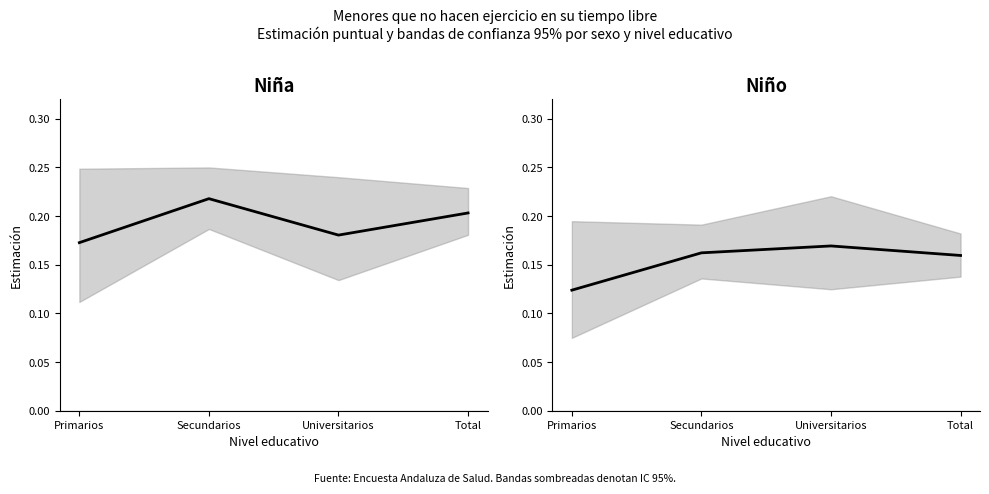

Reading left to right, extract all data points from this chart.

Niña - Sí (Estimación): Primarios=0.2	Secundarios=0.2	Universitarios=0.2	Total=0.2
Niño - Sí (Estimación): Primarios=0.1	Secundarios=0.2	Universitarios=0.2	Total=0.2